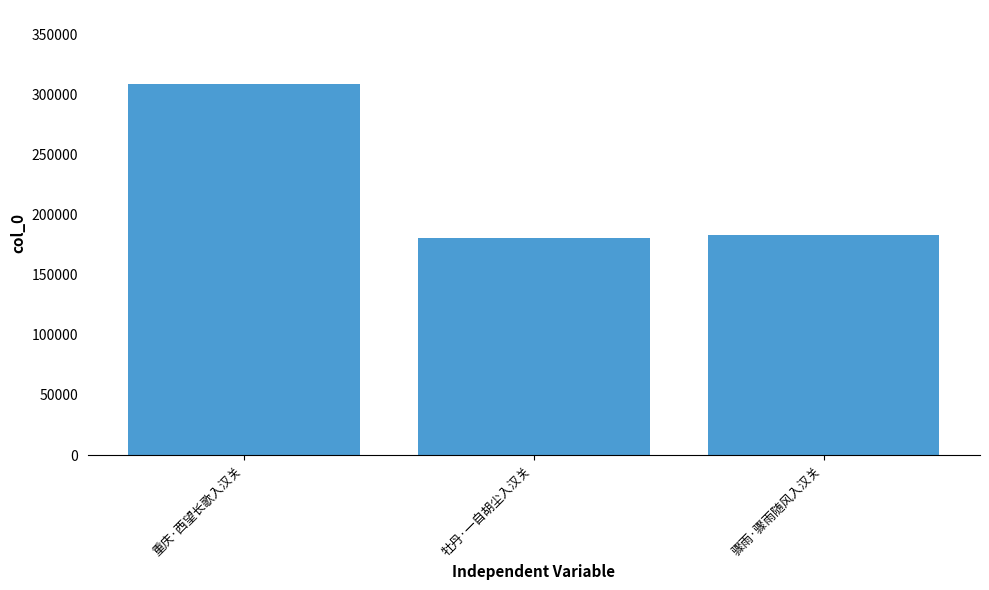

What is the label of the 2nd bar from the left?

牡丹·一自胡尘入汉关